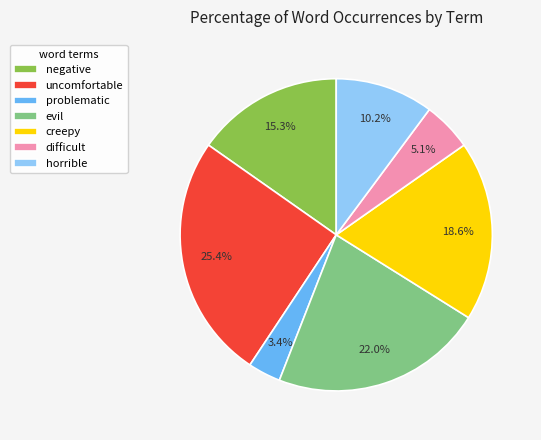

Does any single category account for the majority?

No